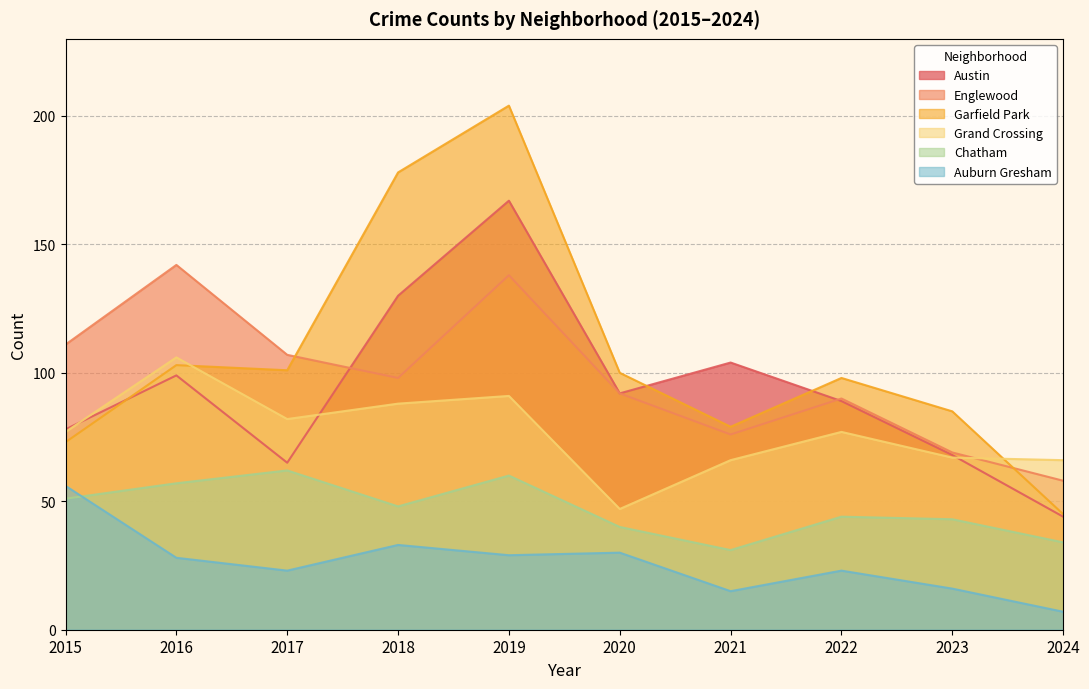

Does the chart have visible grid lines?

Yes